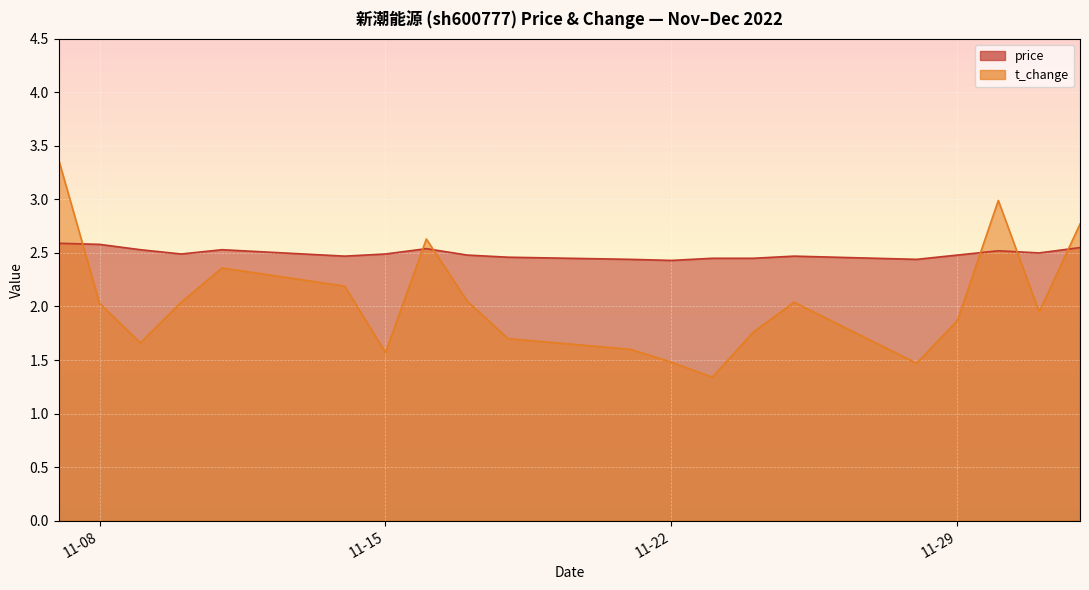

Count the price values in the range 2 to 3.

20